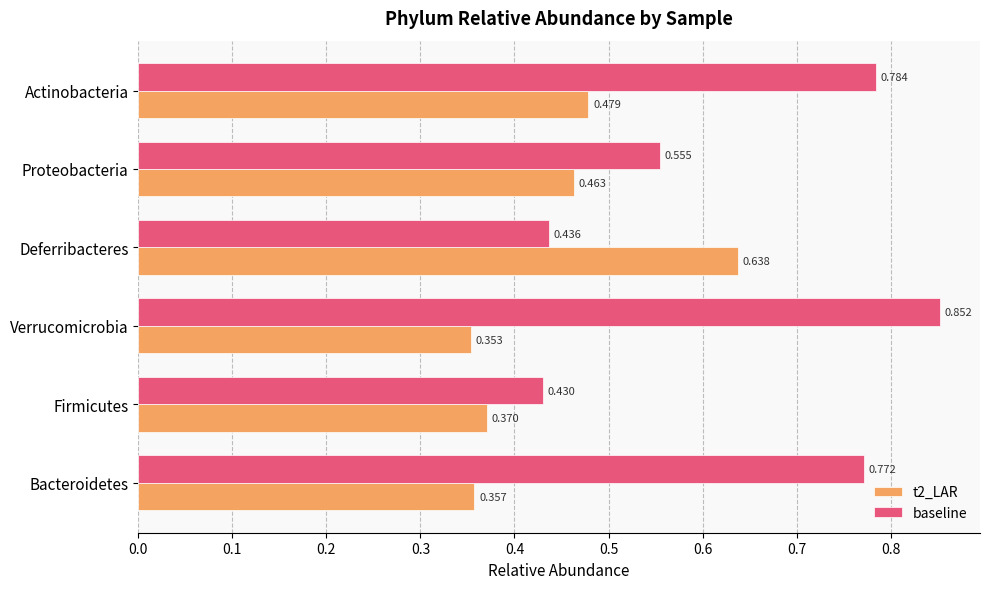

At which label is baseline closest to 0?

Firmicutes